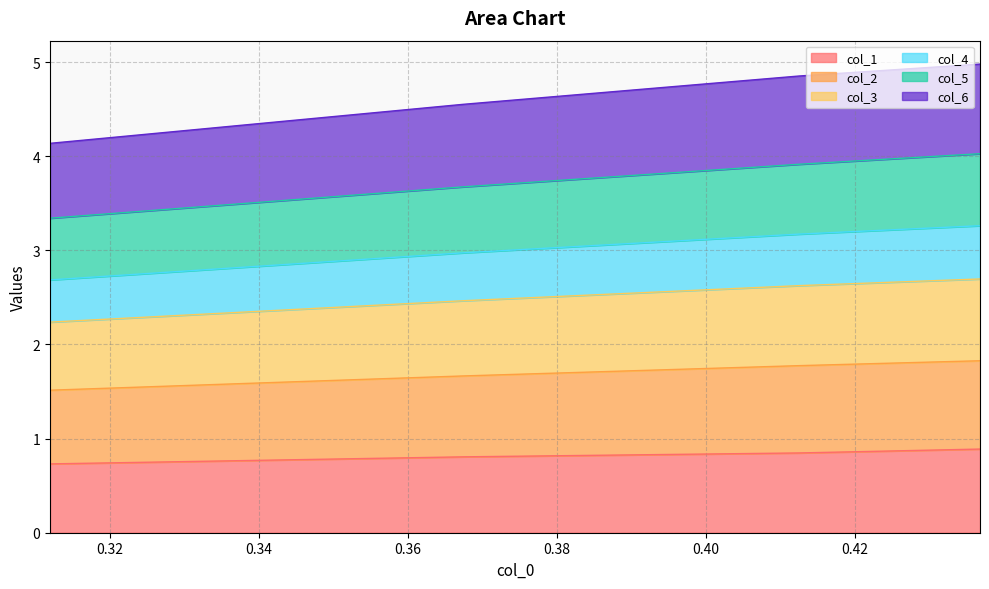

What is the sum of all col_2 values?

18.5